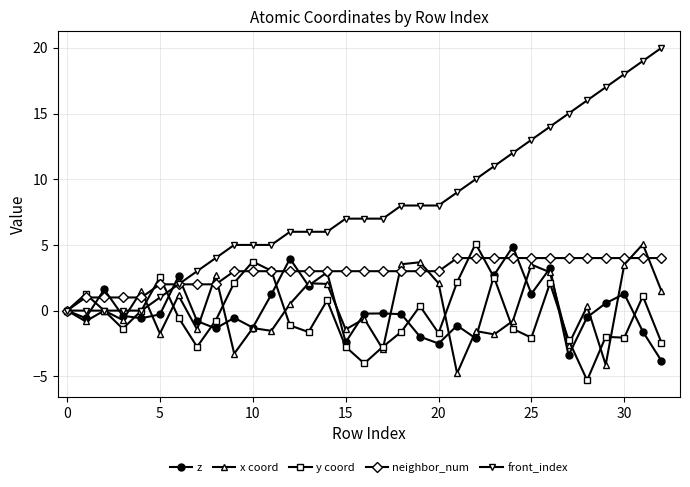

What is the value of the front_index point at the 26th from the left?

13.0